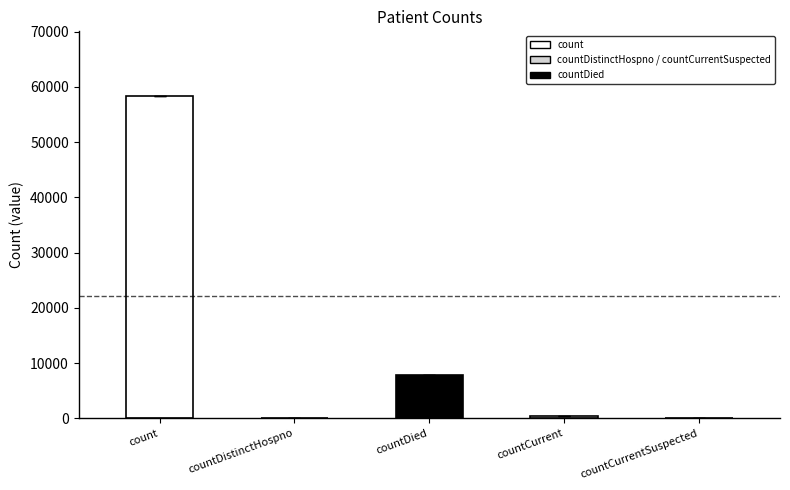

What is the change in value from count to countDistinctHospno?

-58368